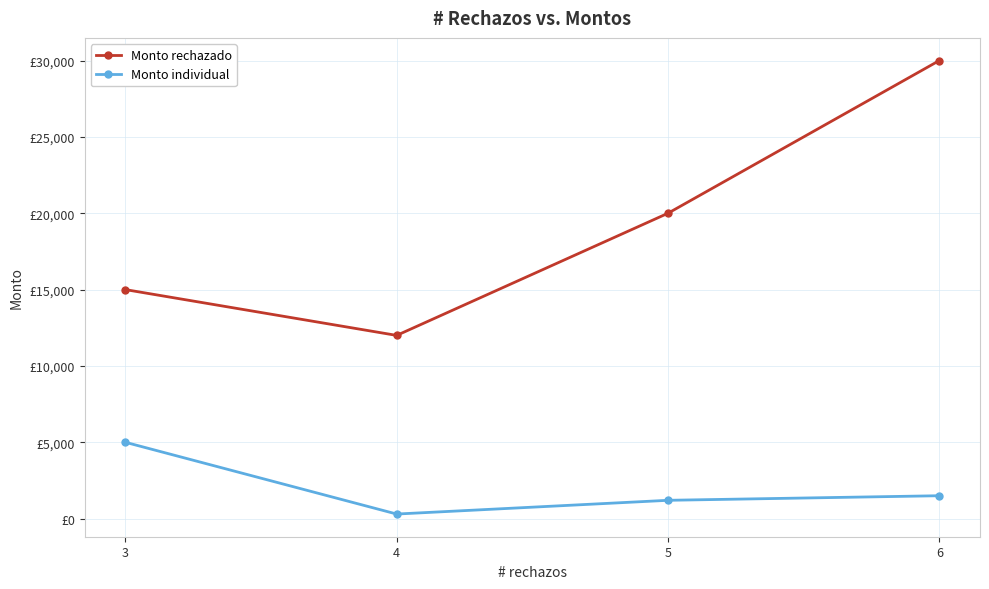

Between 3 and 5, which series saw the biggest shift?

Monto rechazado